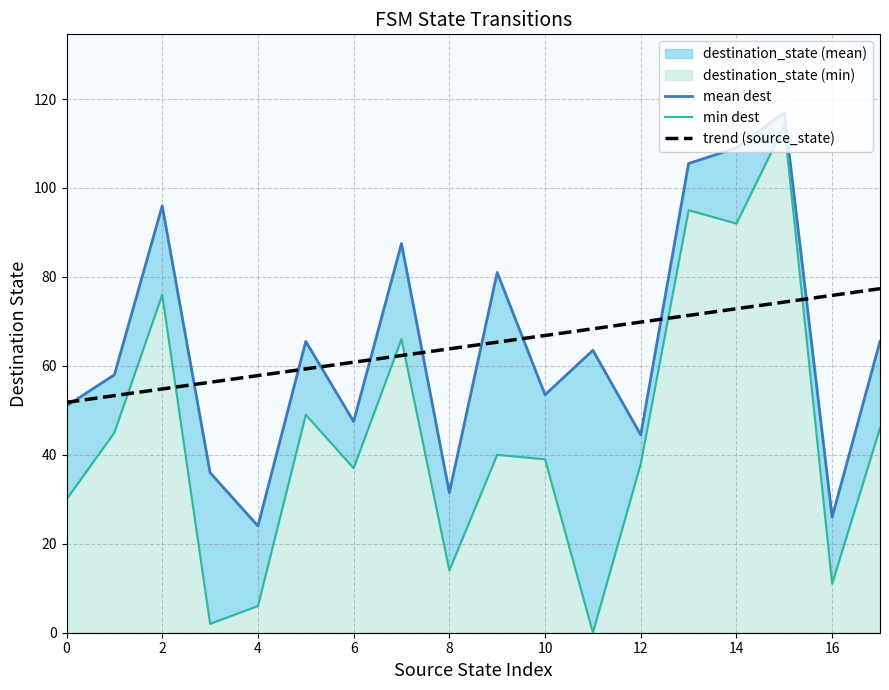

What is the maximum value for trend (source_state)?

77.4